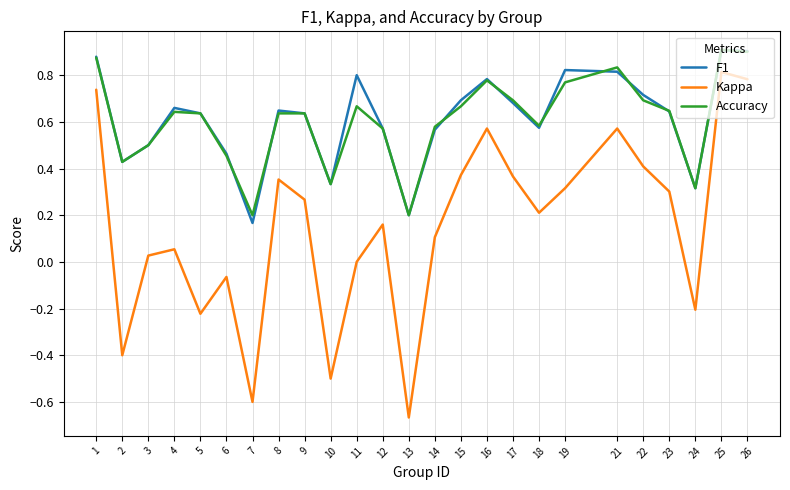

Which series changed the most between 7 and 14?

Kappa